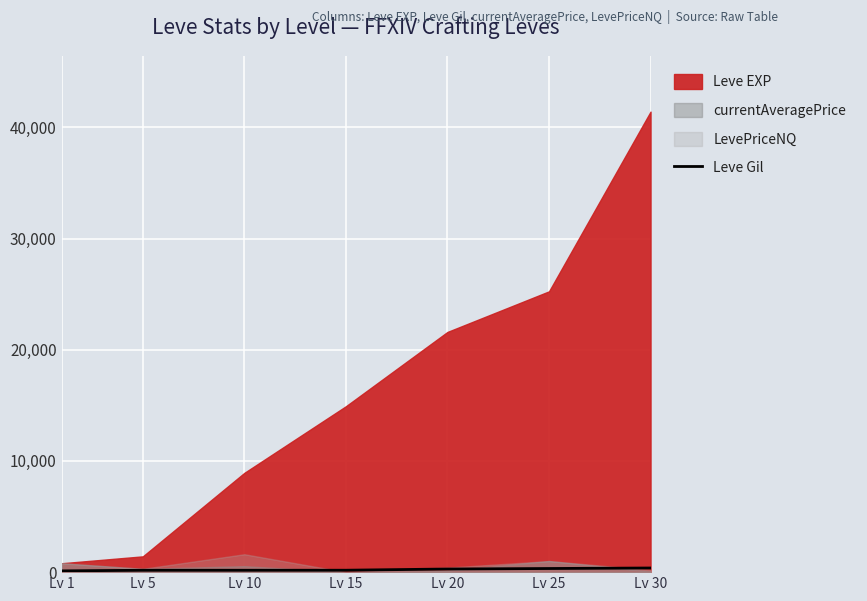

What is the difference between the maximum and minimum values?

259